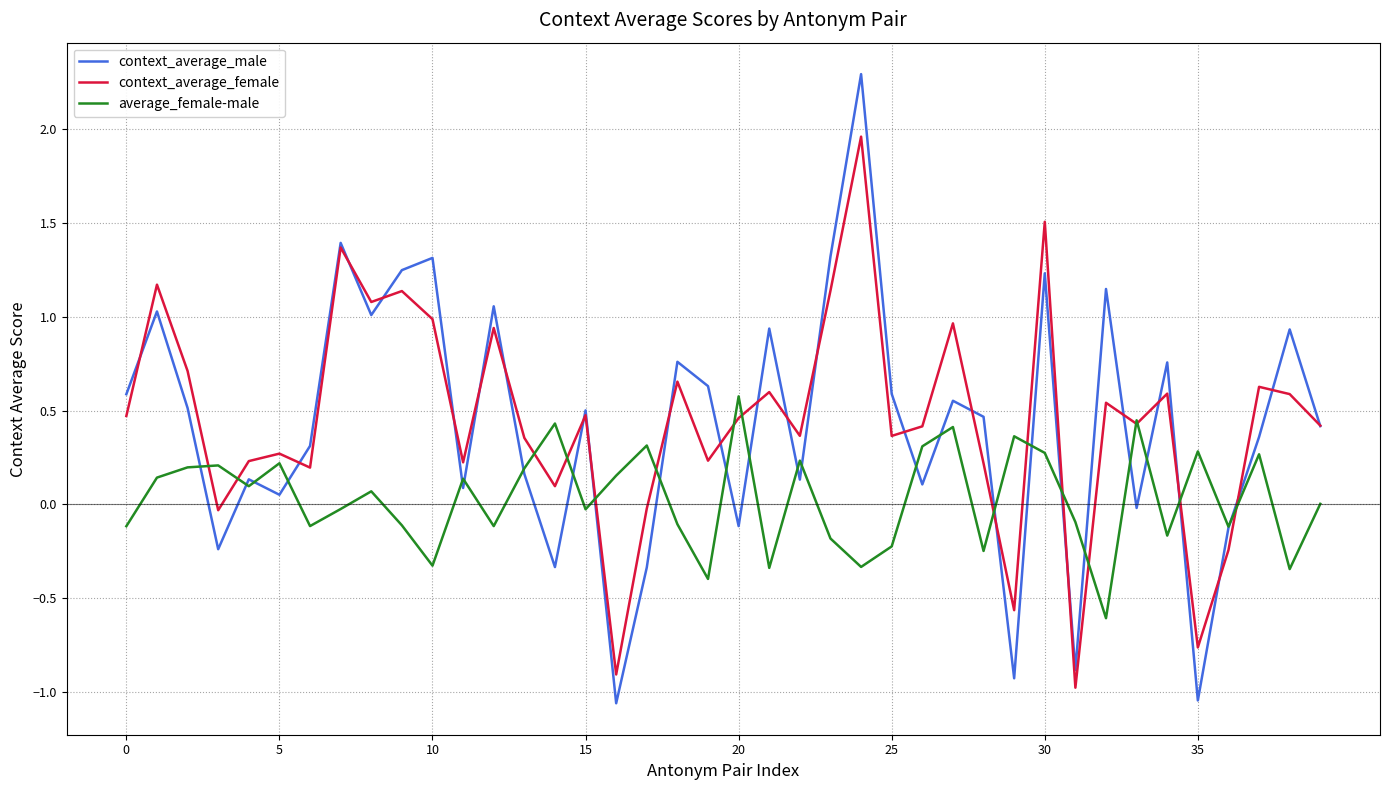

Which series has the widest spread of values?

context_average_male